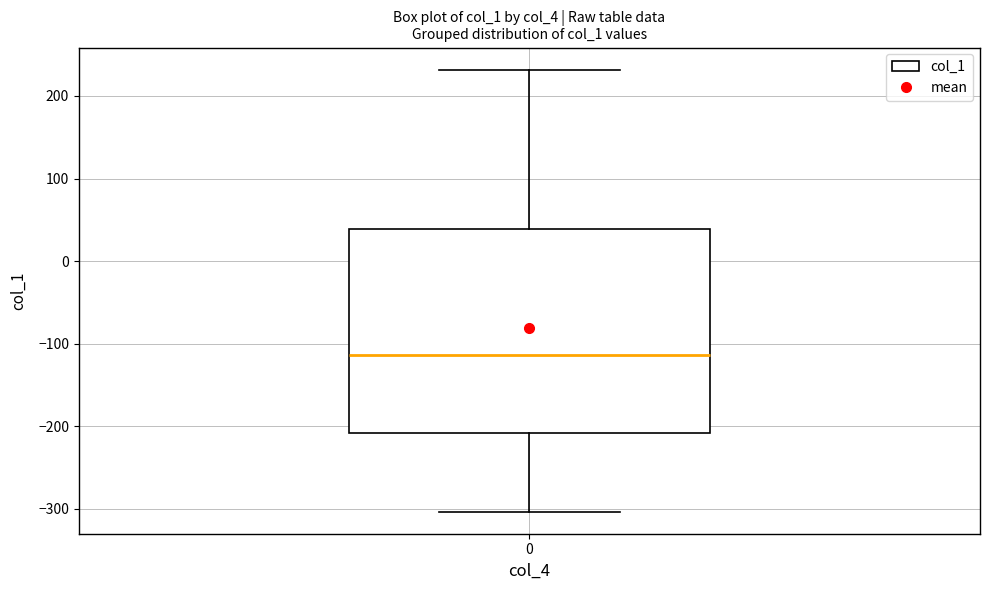

Where does the lower whisker of the box at x = 0 end on the y-axis? The values are not printed on the chart, so give them approximately, as read against the axis.

-300